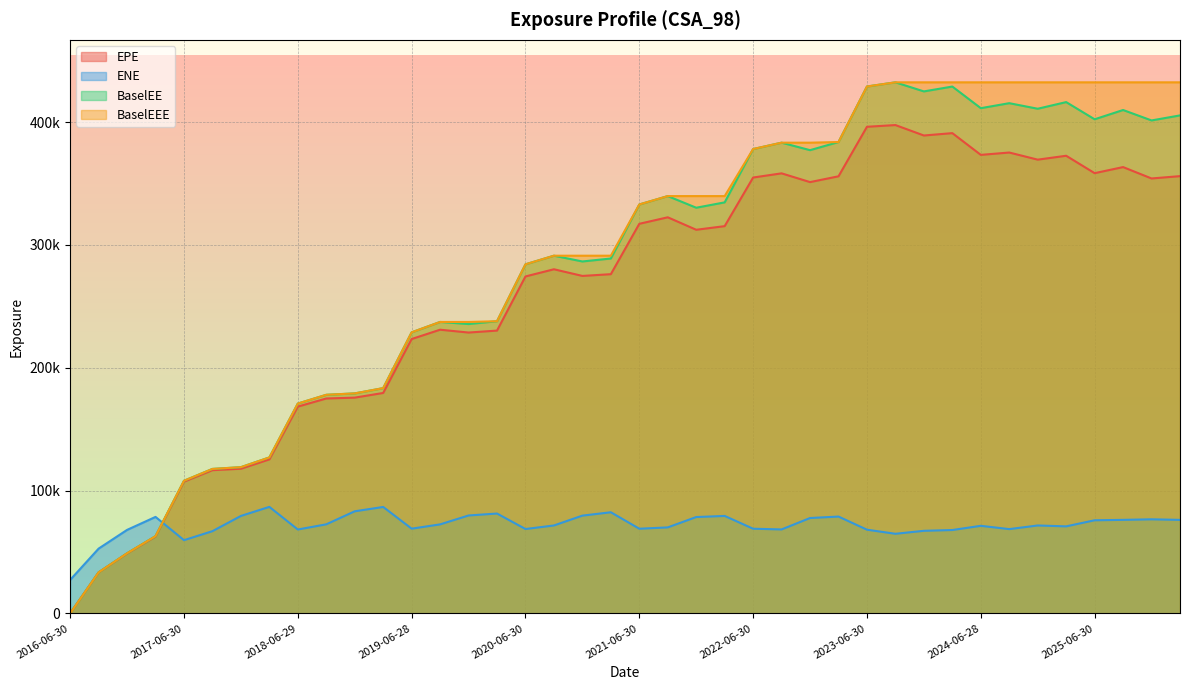

Which series has the widest spread of values?

BaselEE